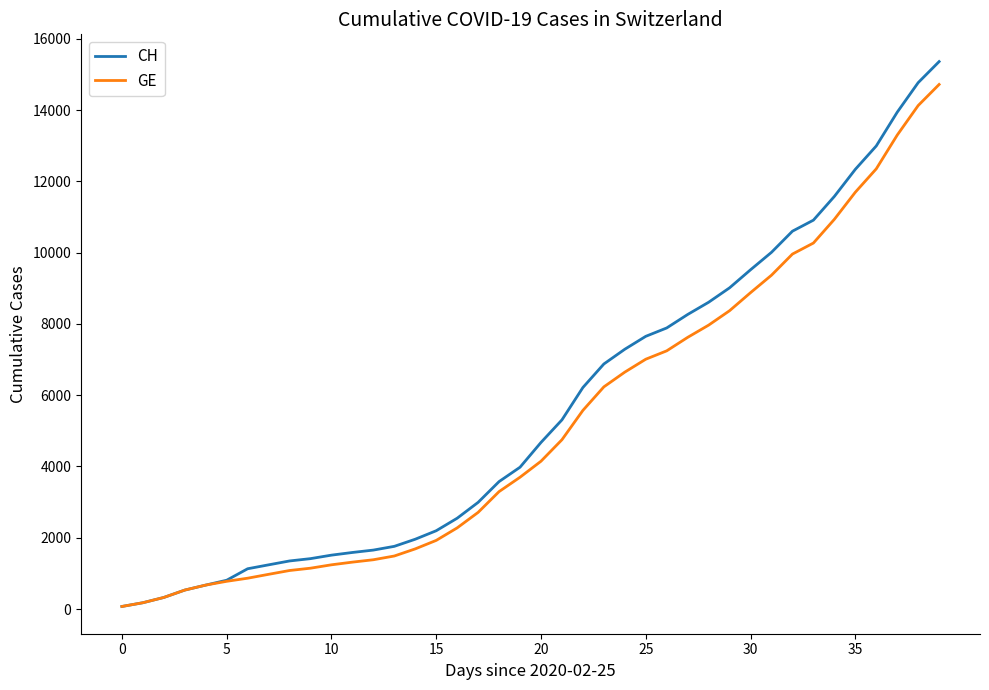

What is the maximum value for CH?

15359